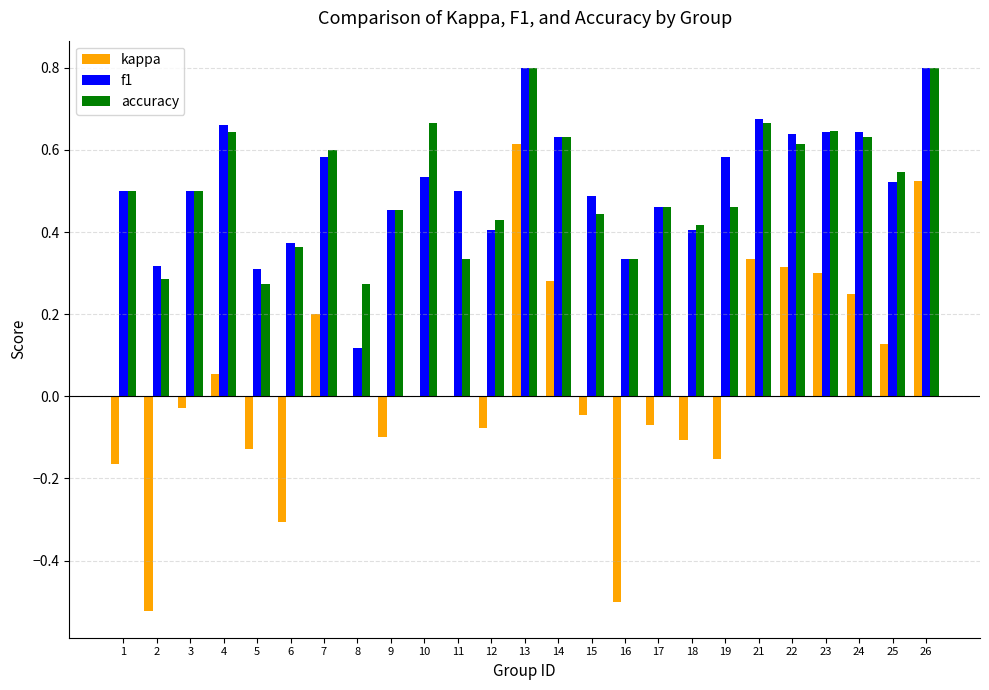

What is the sum of all kappa values?

0.8